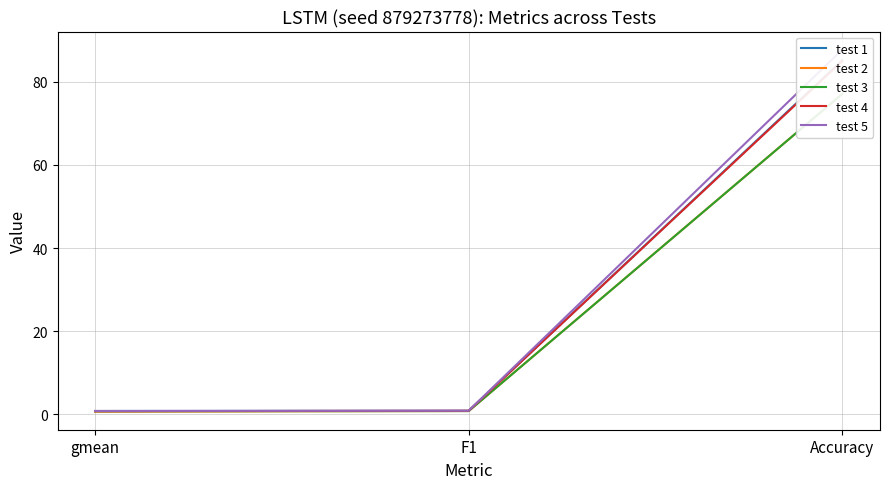

Read the test 5 value at Accuracy.

87.7